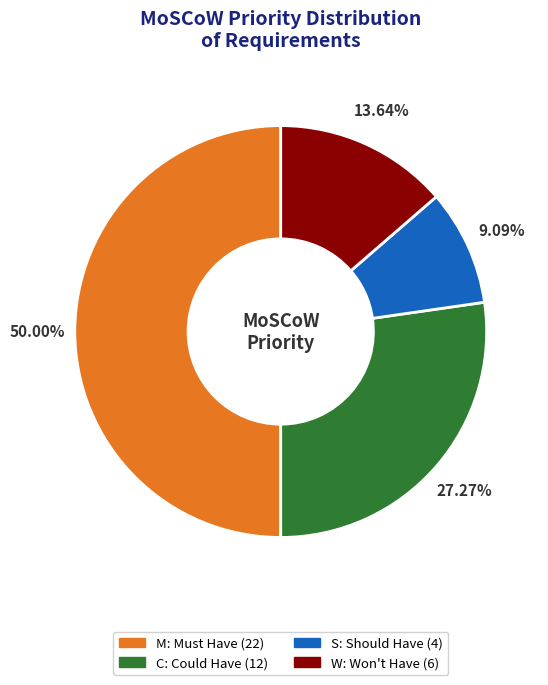

Which has a higher value, C or M?

M